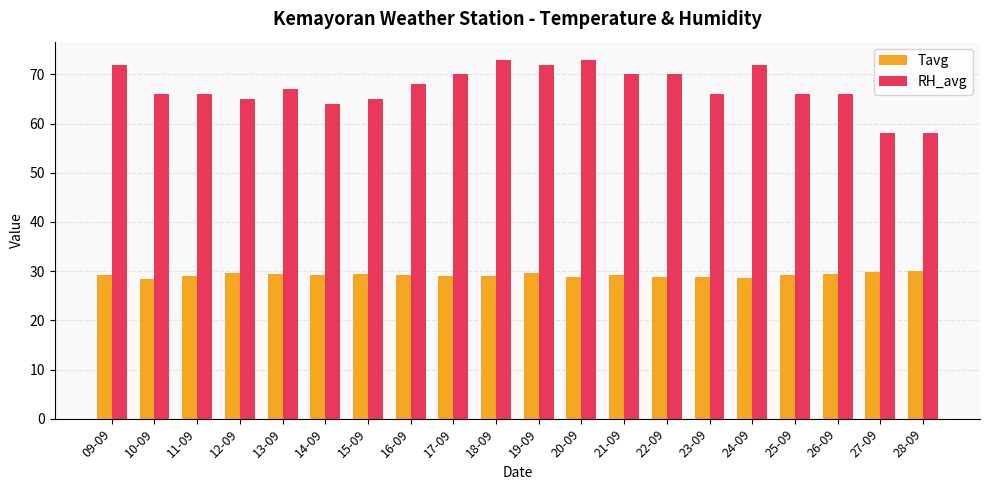

How many bars are there in total?

40